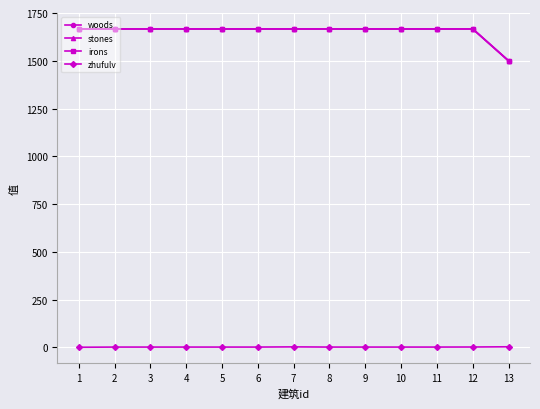

Does the chart have visible grid lines?

Yes